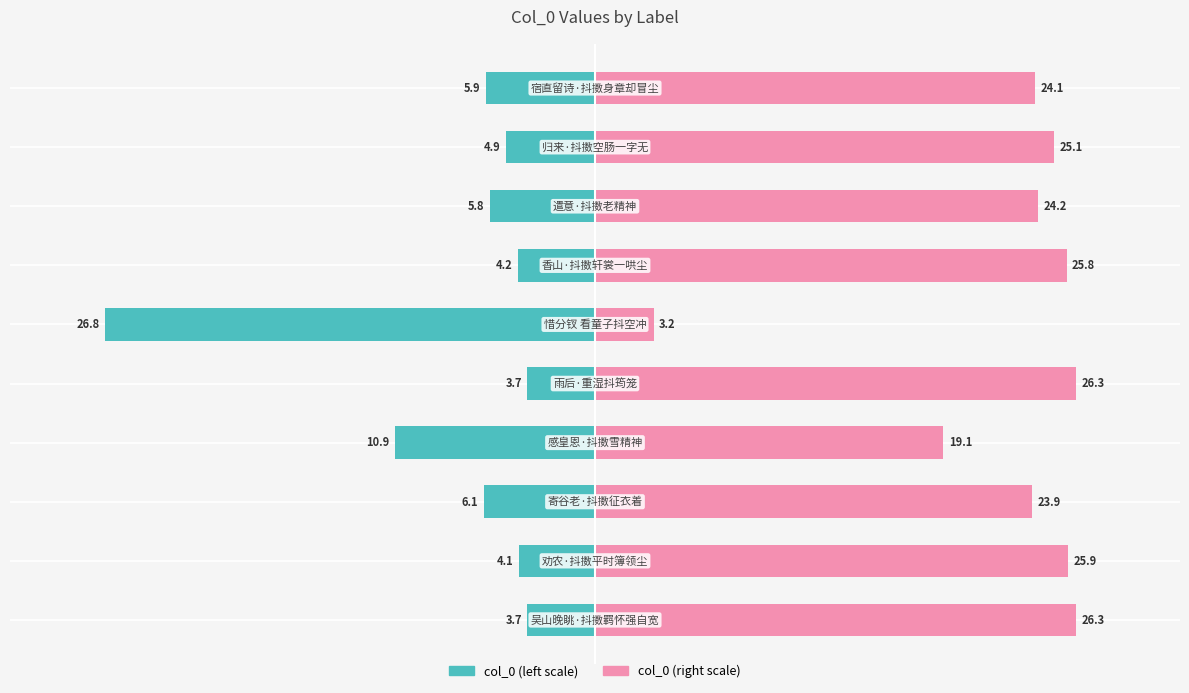

Are the bars horizontal?

Yes